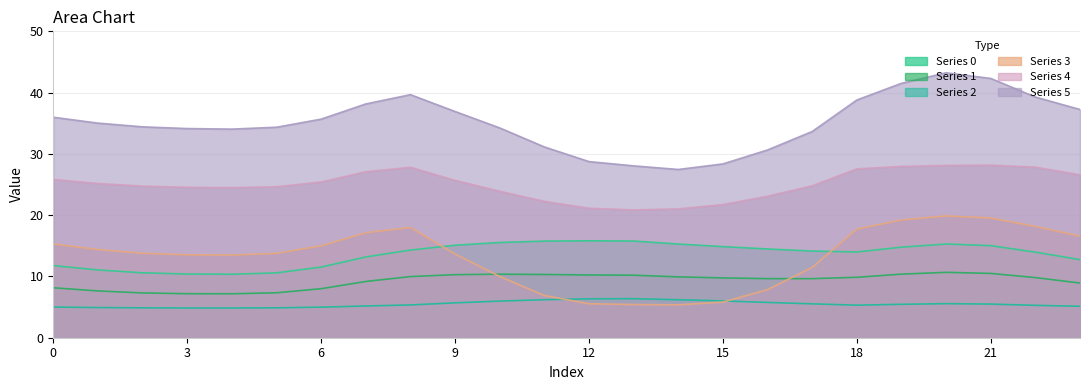

Does the chart display data point markers on the line(s)?

No